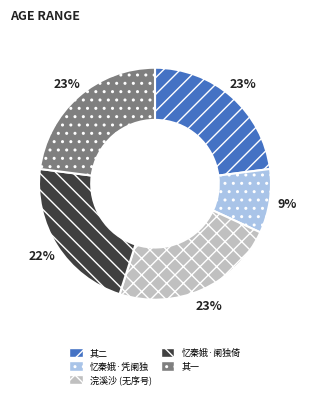

How many slices are in this pie chart?

5